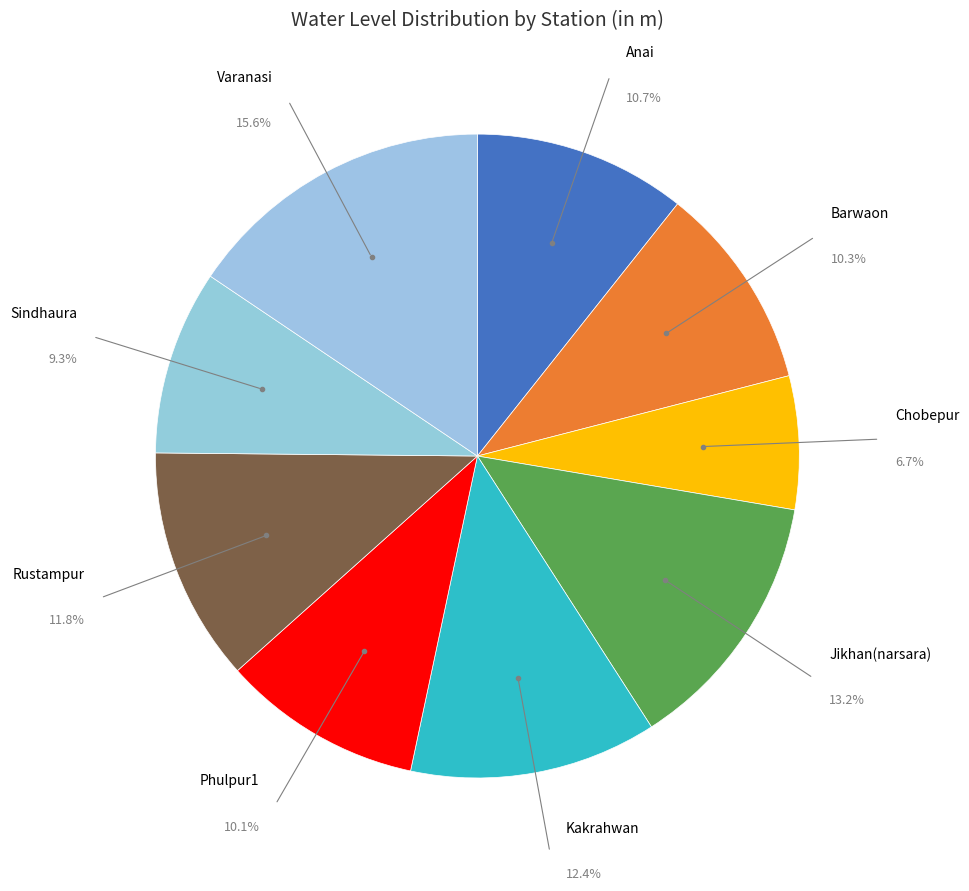

Is there any slice that represents more than half of the pie?

No